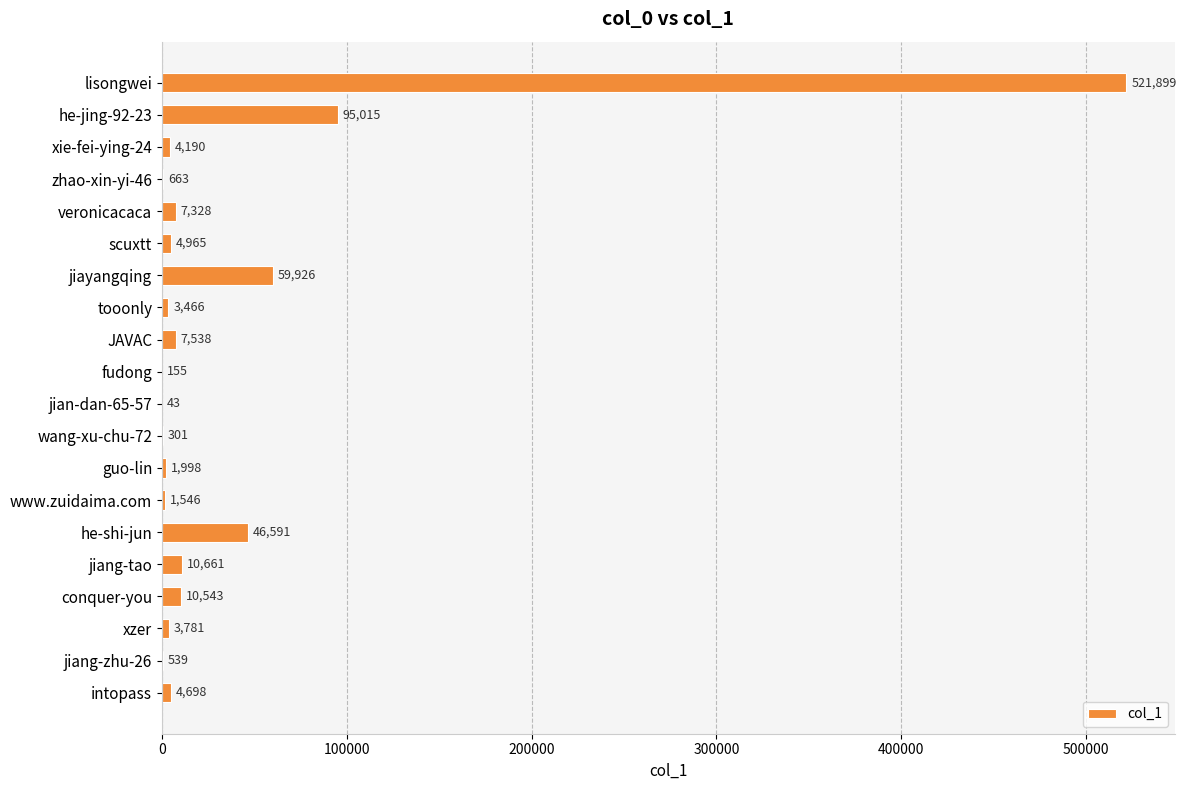

What is the average value?

39292